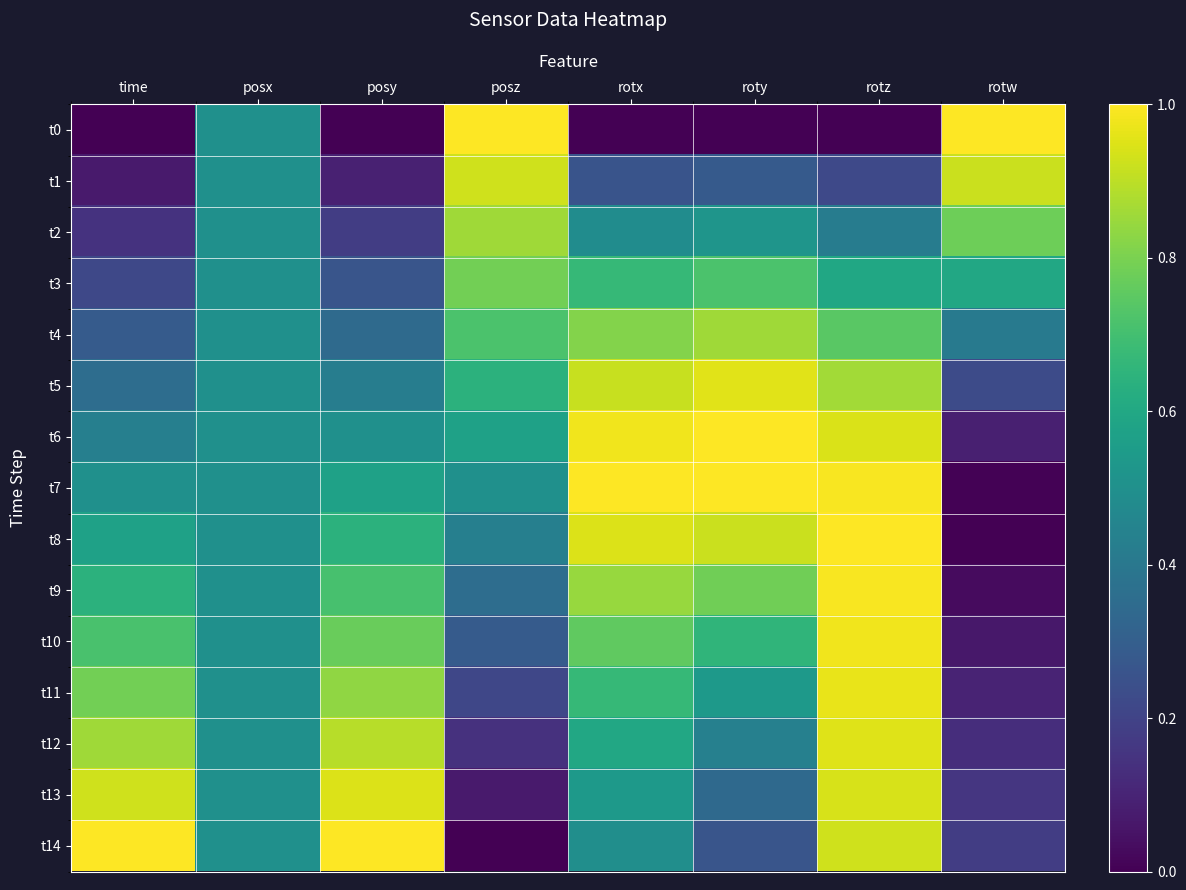

What is the total value across all series at rotw?

4.7